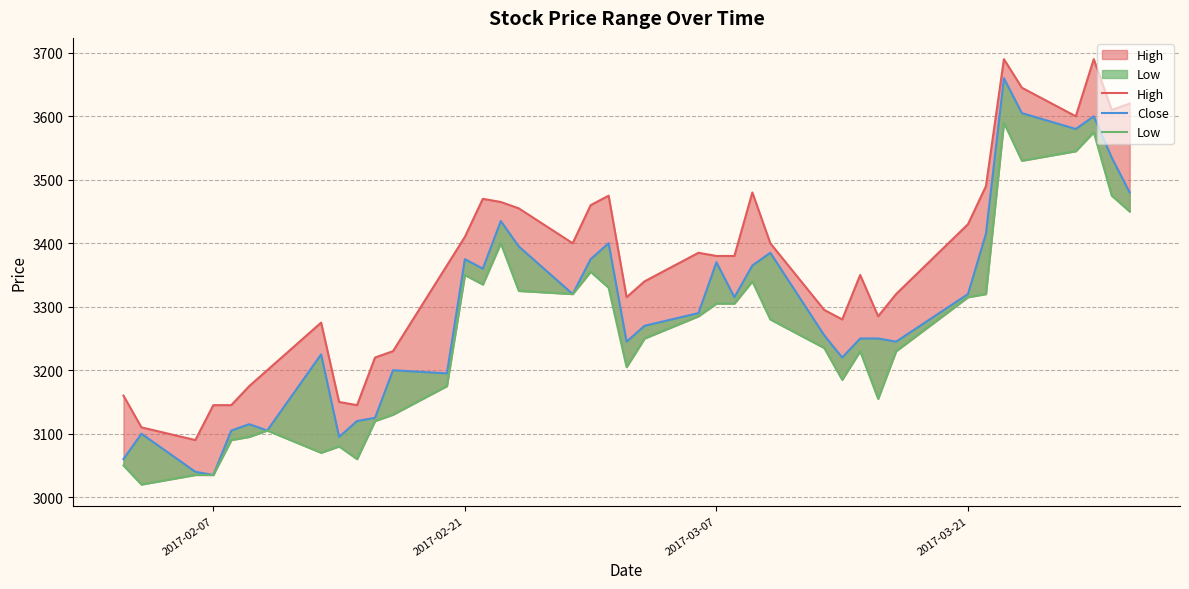

Does the chart have visible grid lines?

Yes